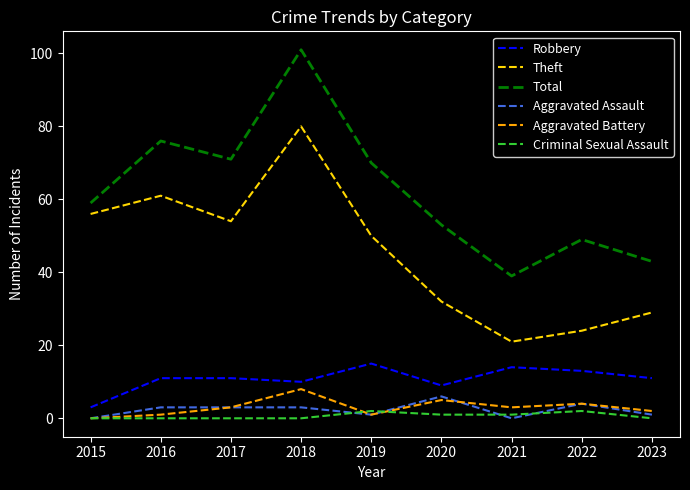

How many lines are shown in the chart?

6